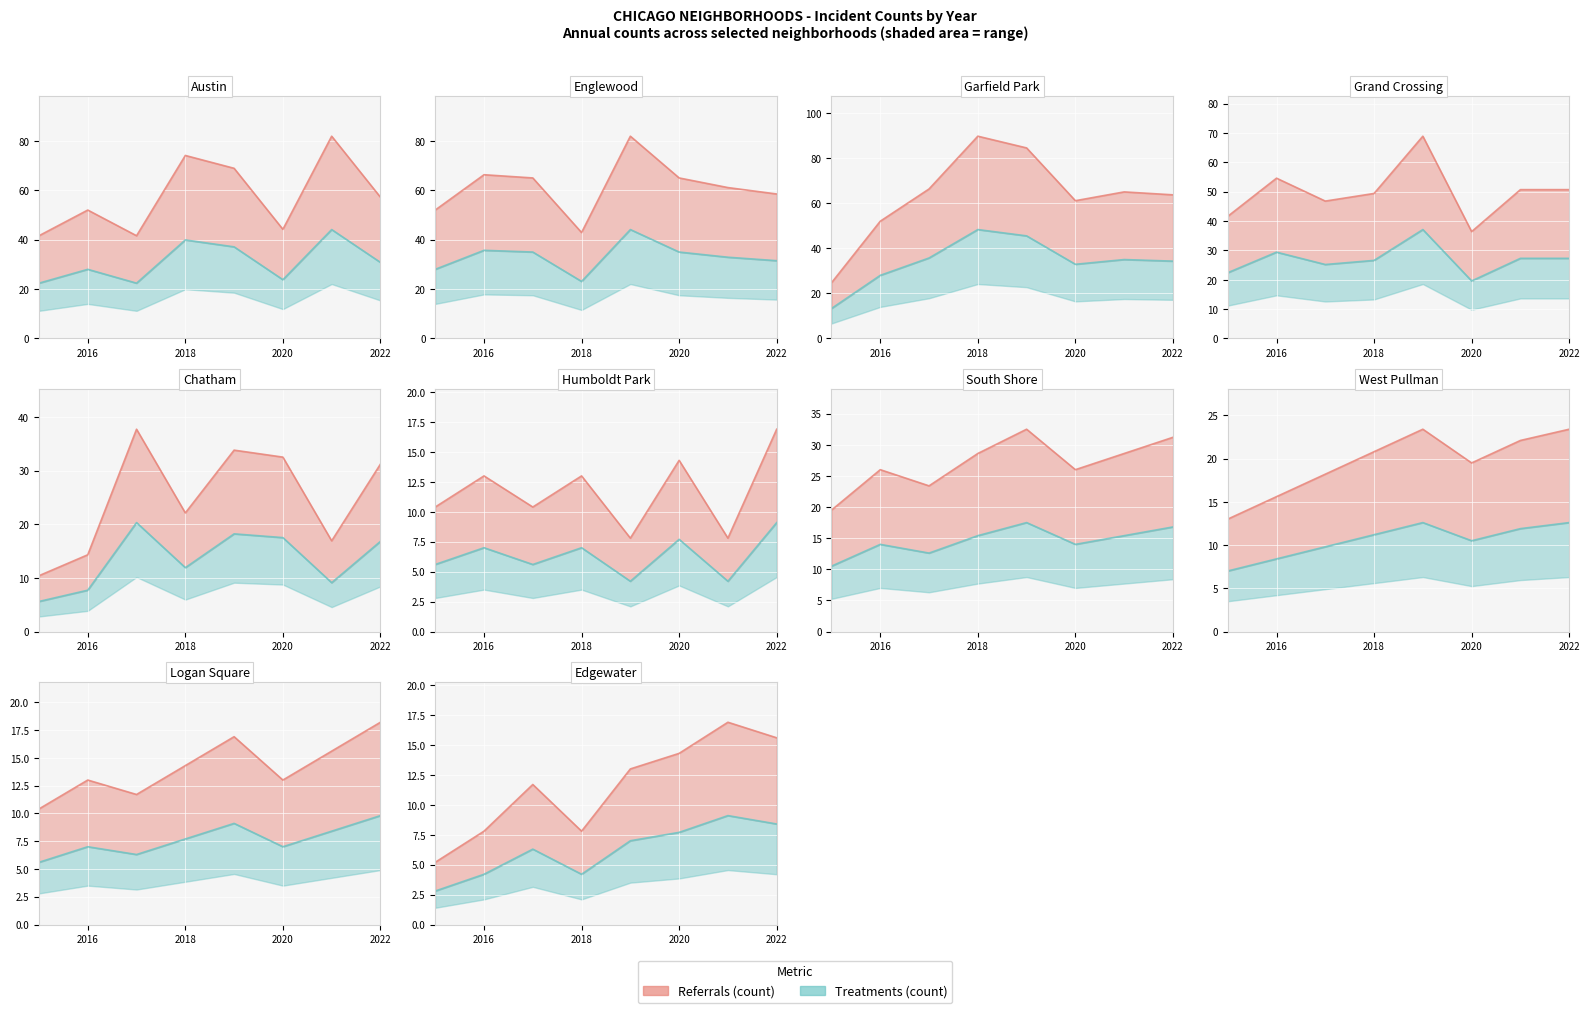

In Treatments (count), how many points are higher than both neighbors (excluding endpoints)?

2